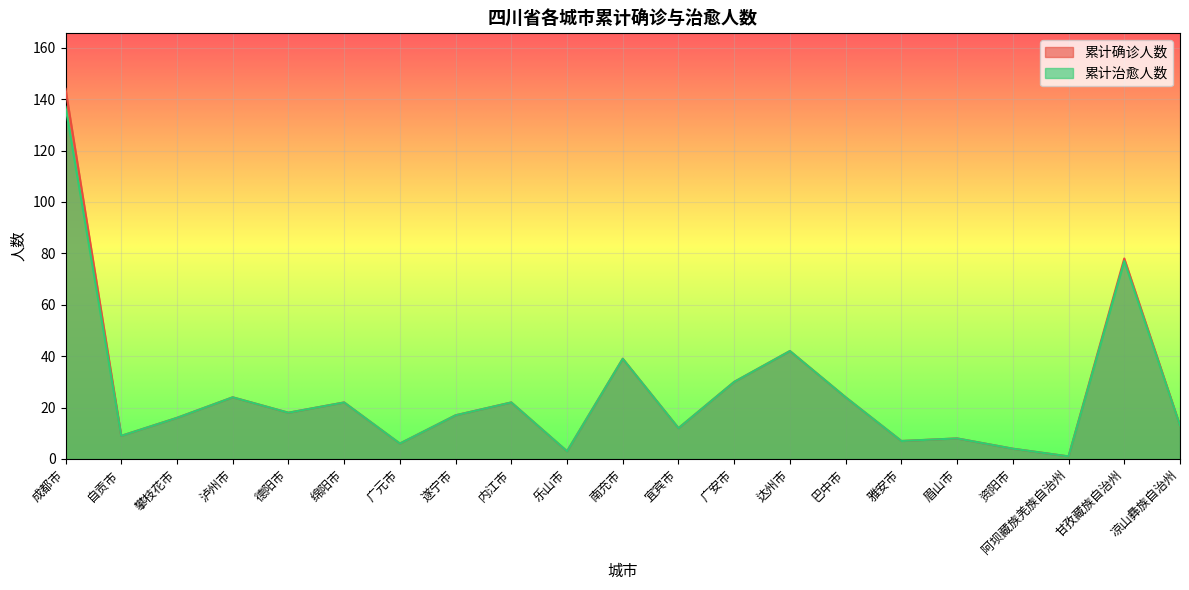

Where is the first local maximum for 累计治愈人数?

泸州市